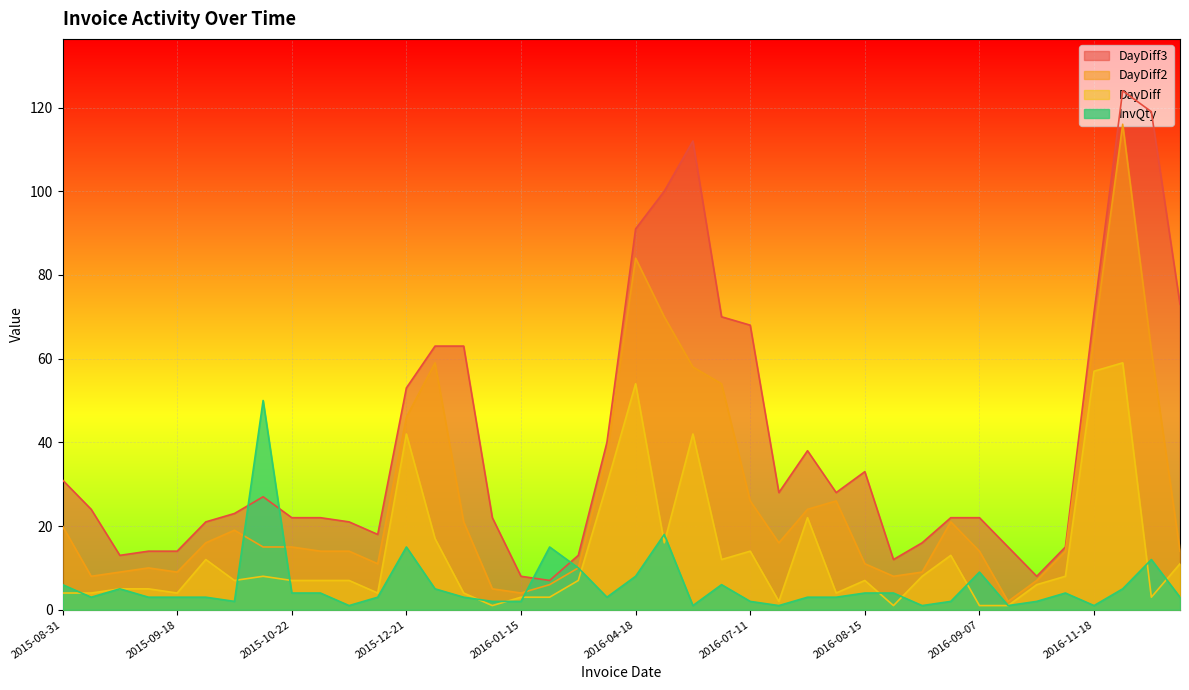

What is the label of the 16th point from the right?

2016-07-11